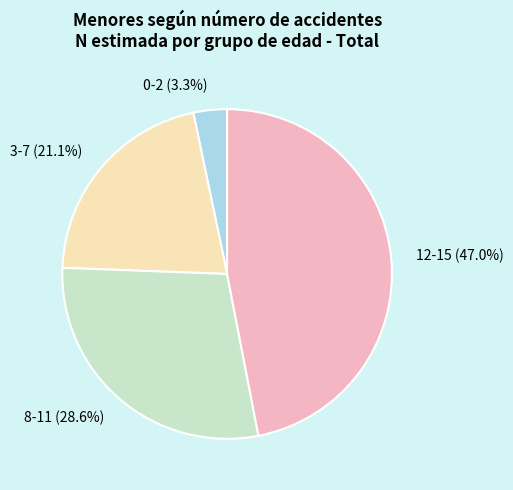

How many segments does this pie chart have?

4